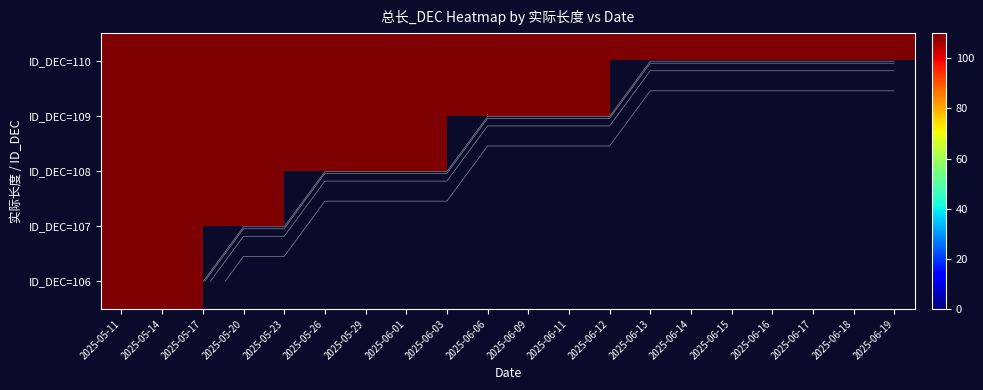

What is the average value of the 107 series?

16